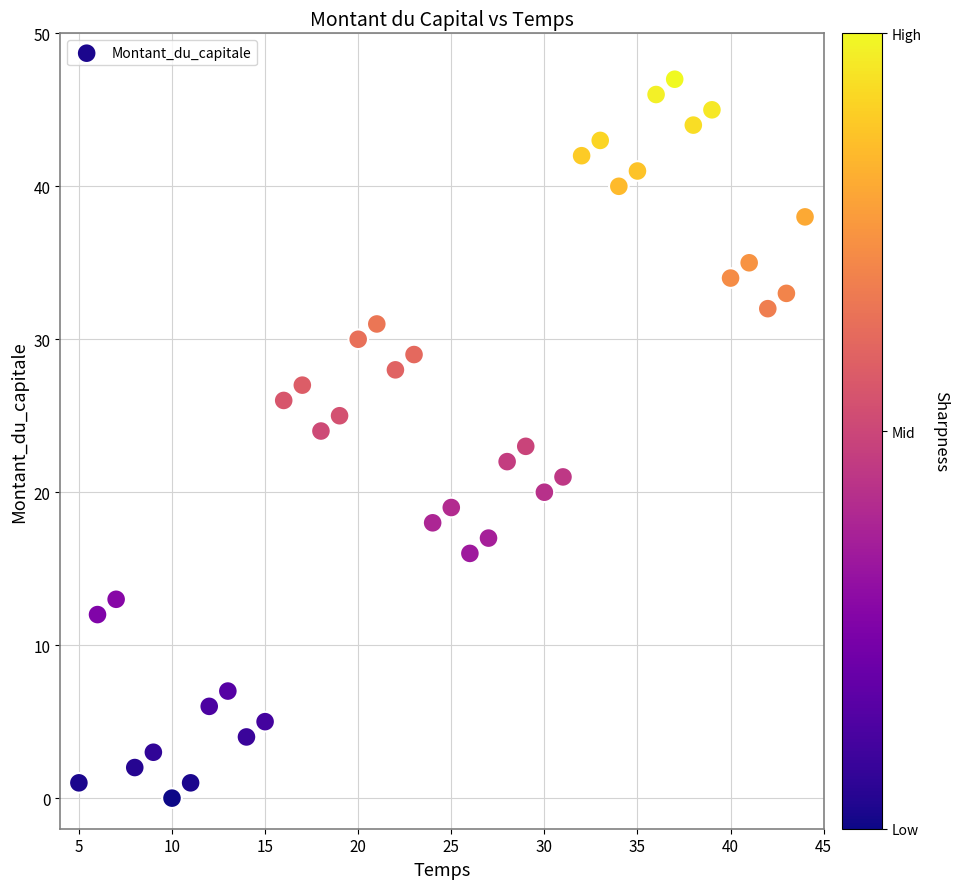

What is the range of X values (max minus min)?

39